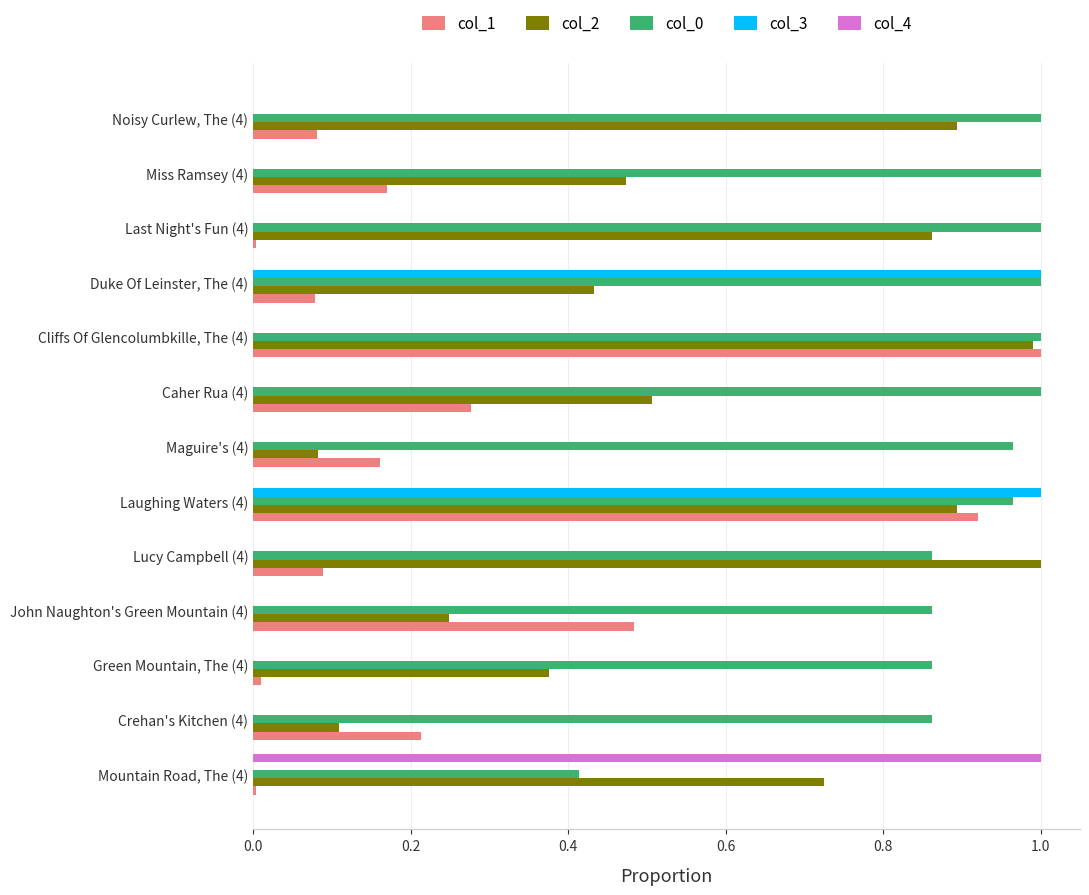

What is the sum of all col_0 values?

11.8